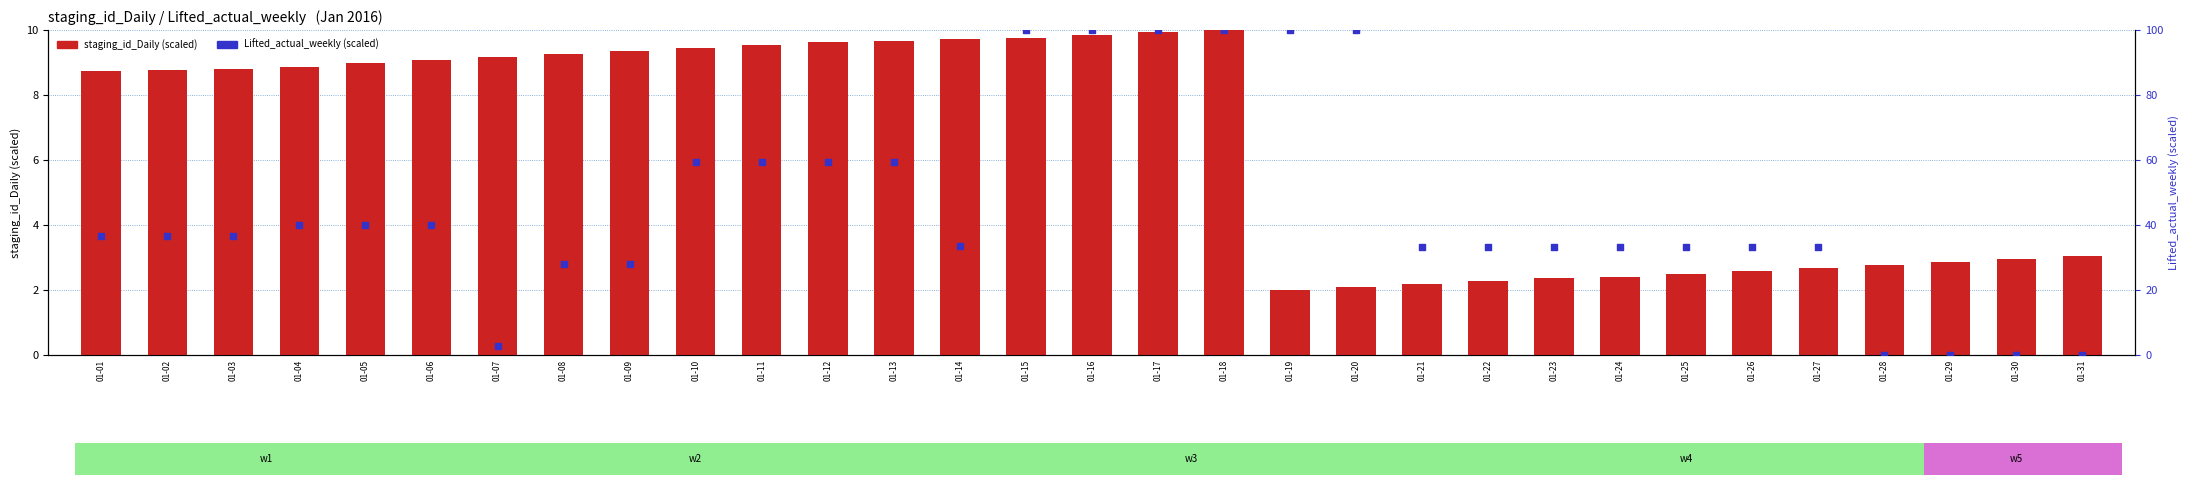

At which category is the sum across all series the highest?

01-18